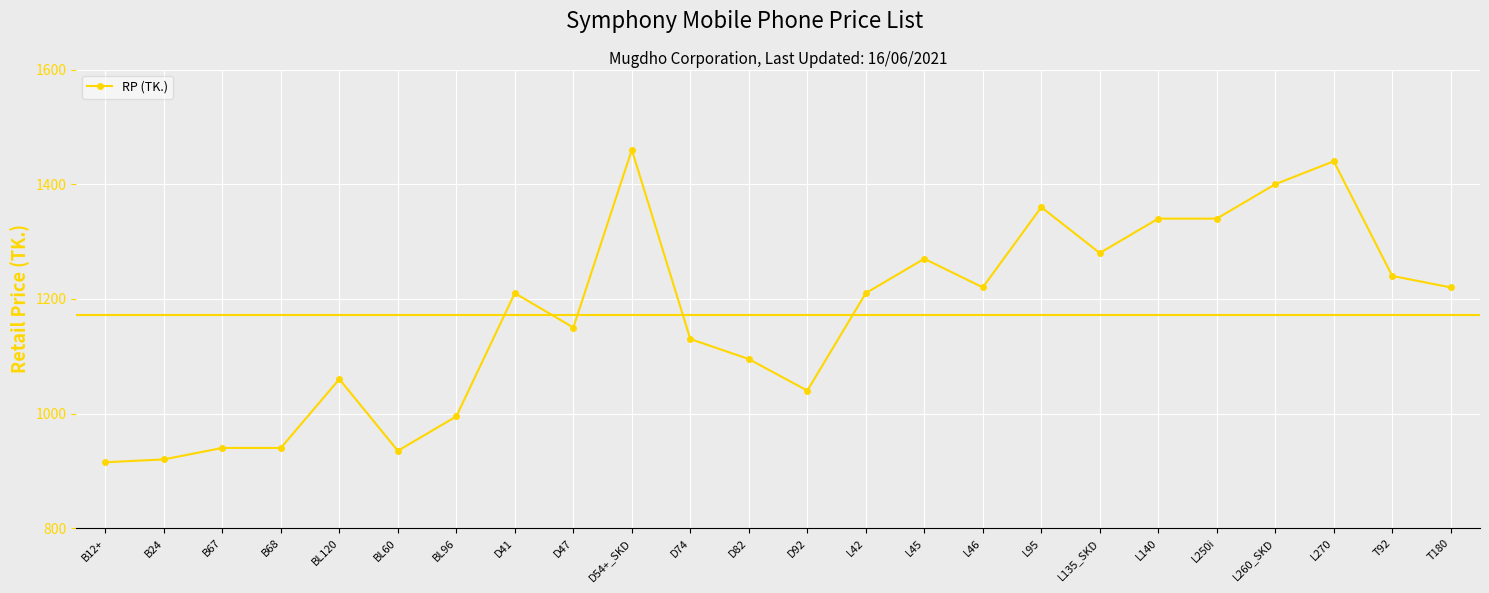

What is the smallest value displayed?

915